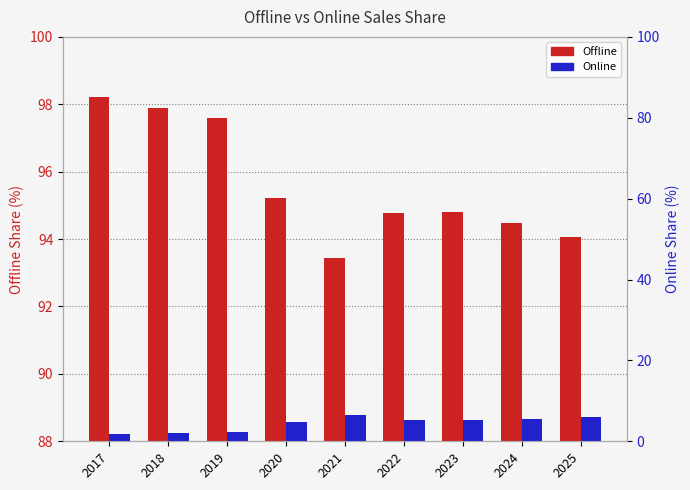

Reading right to left, extract all data points from this chart.

Offline: 2025=94.1	2024=94.5	2023=94.8	2022=94.8	2021=93.4	2020=95.2	2019=97.6	2018=97.9	2017=98.2
Online: 2025=5.9	2024=5.5	2023=5.2	2022=5.2	2021=6.6	2020=4.8	2019=2.4	2018=2.1	2017=1.8